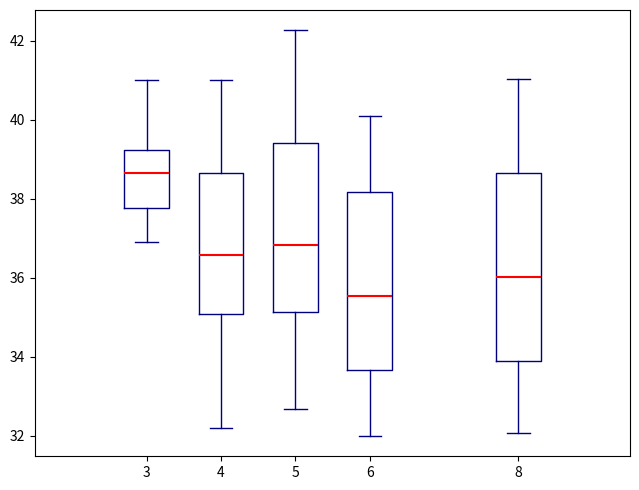

Which box has the lowest median line?

6